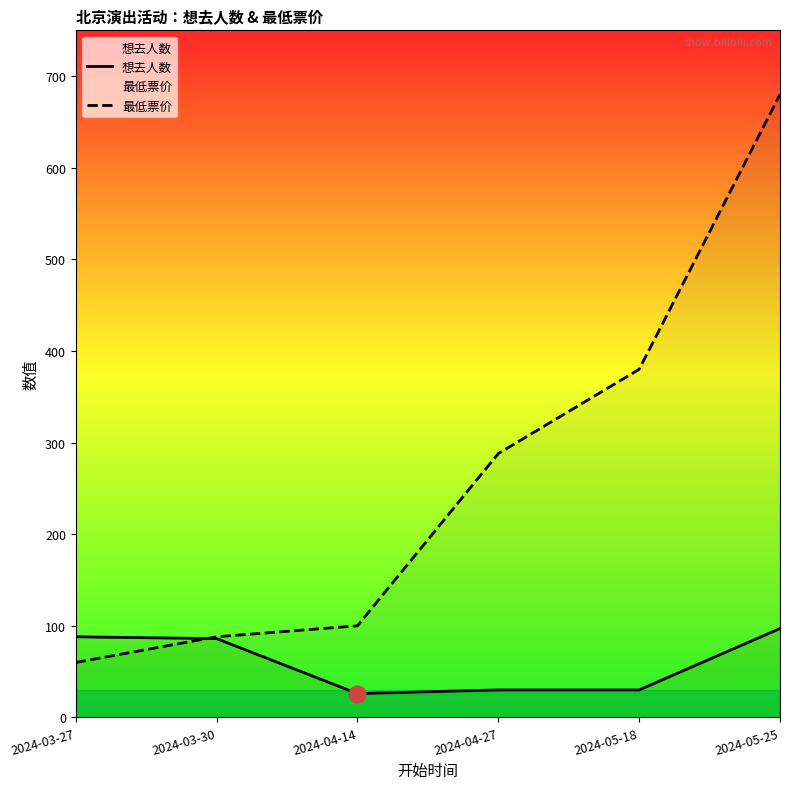

How many lines are shown in the chart?

2